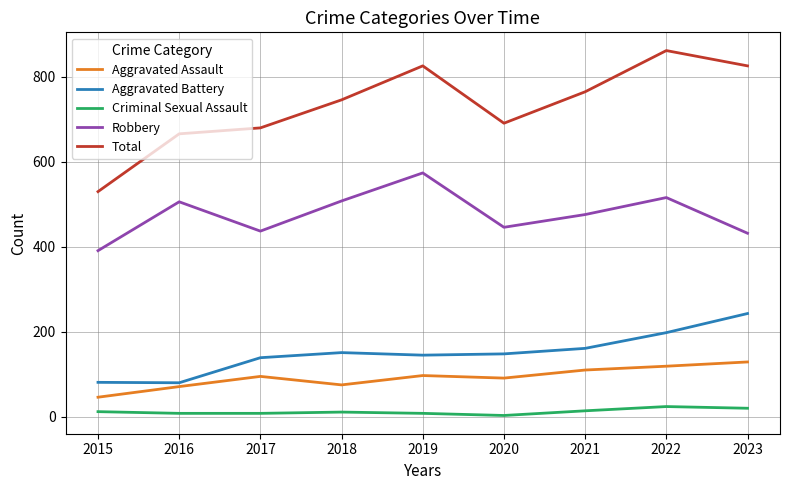

At which category does Total reach its first local valley?

2020